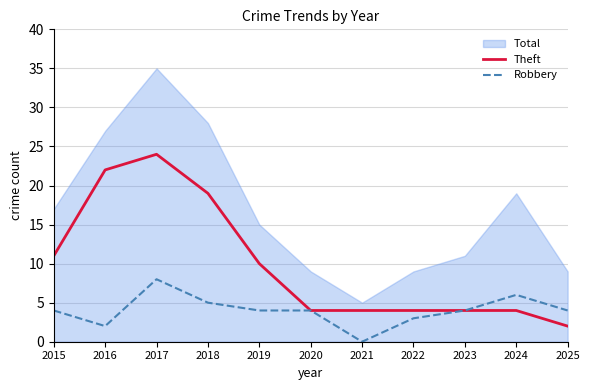

The Robbery series shows 1 at 2020. True or false?

False